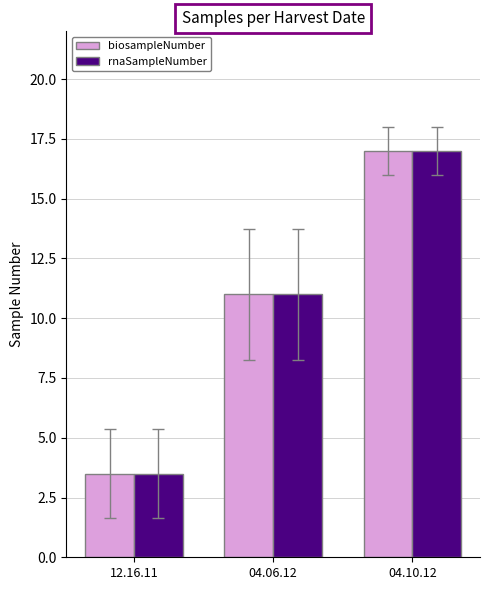

The value of biosampleNumber at 12.16.11 is 1.6. True or false?

False